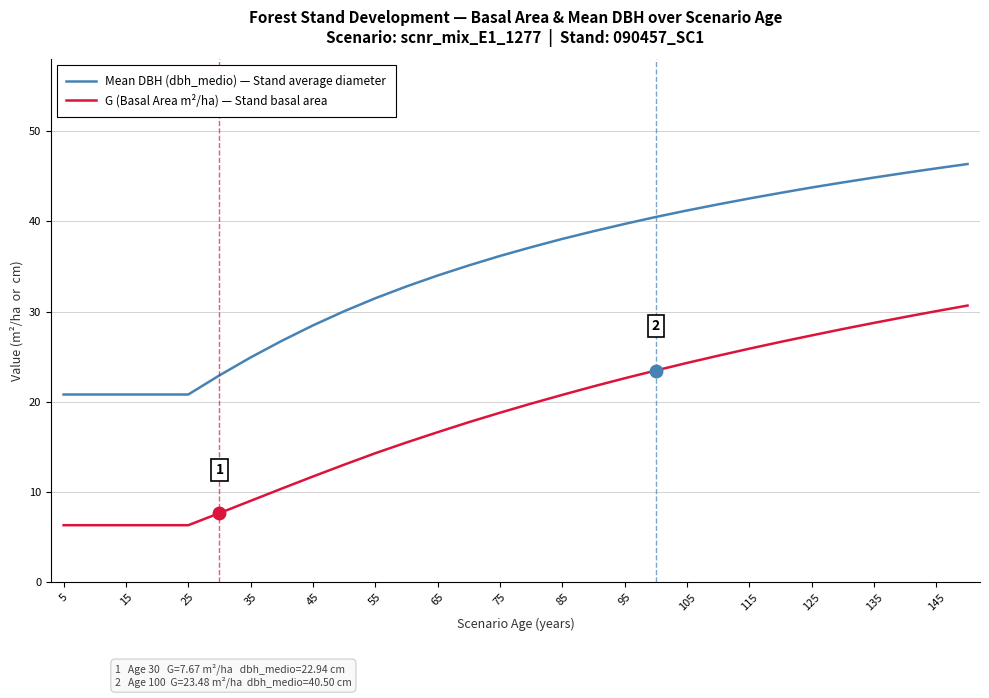

Which series has the widest spread of values?

Mean DBH (dbh_medio) — Stand average diameter